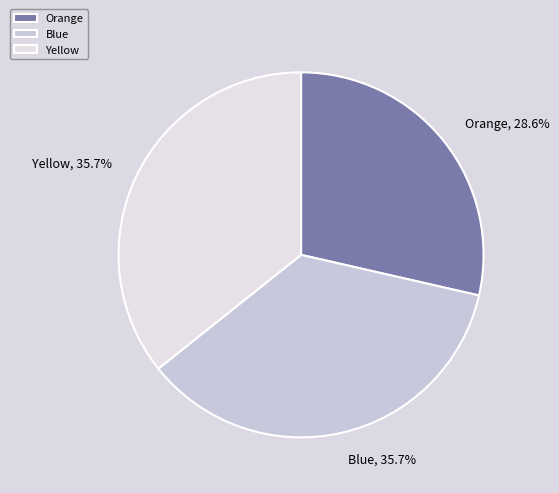

True or false: Yellow accounts for 46% of the total.

False